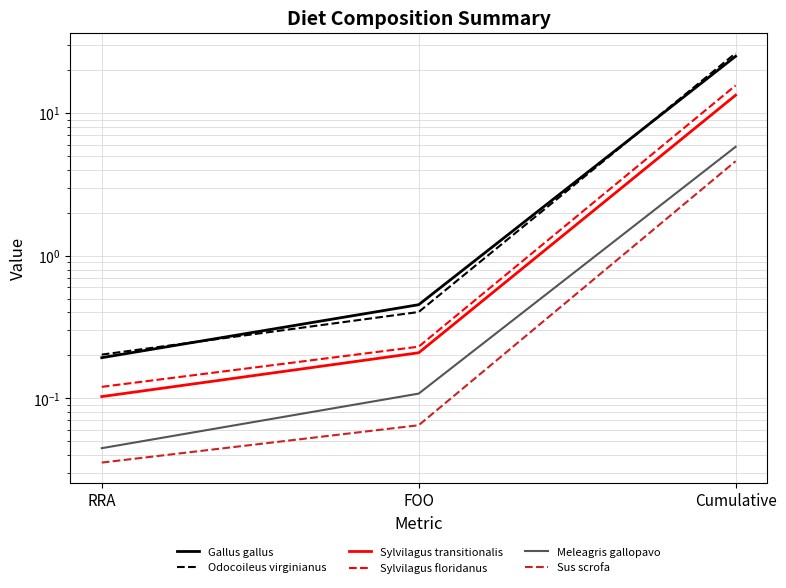

List the labels in order of Meleagris gallopavo value, largest first.

Cumulative, FOO, RRA